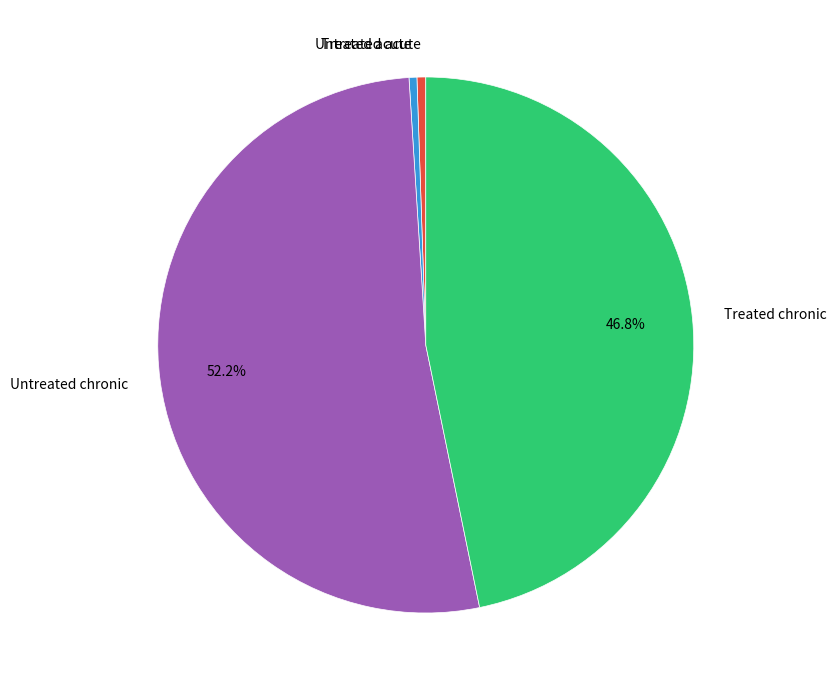

What is the ratio of the value at Untreated acute to the value at Treated acute?

1.1